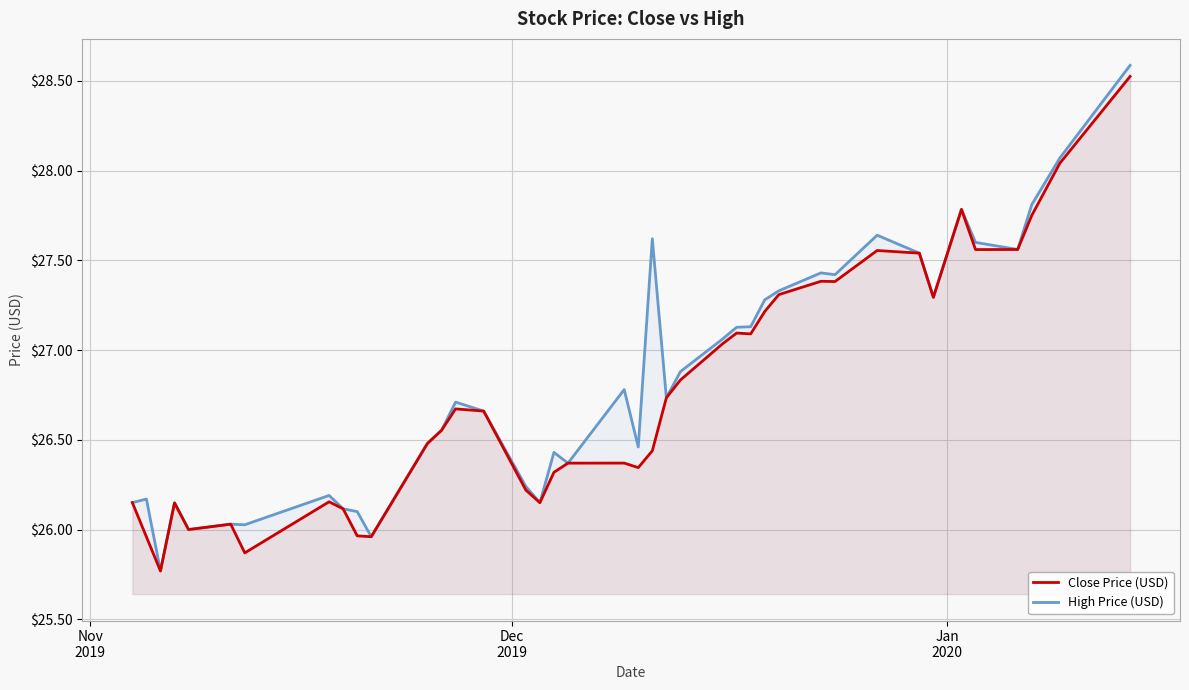

True or false: High Price (USD) and Close Price (USD) intersect in this chart.

False